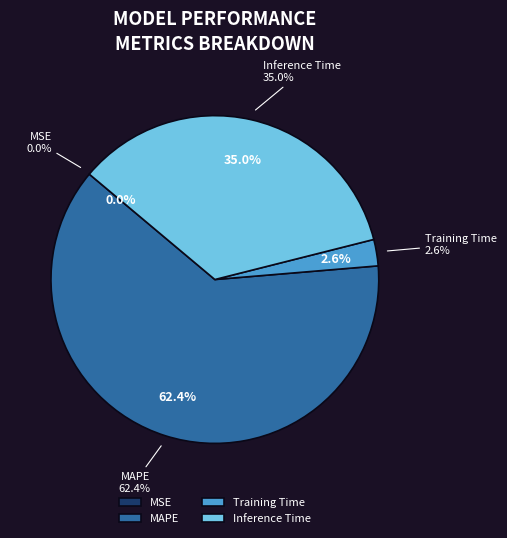

True or false: Training Time accounts for 11% of the total.

False